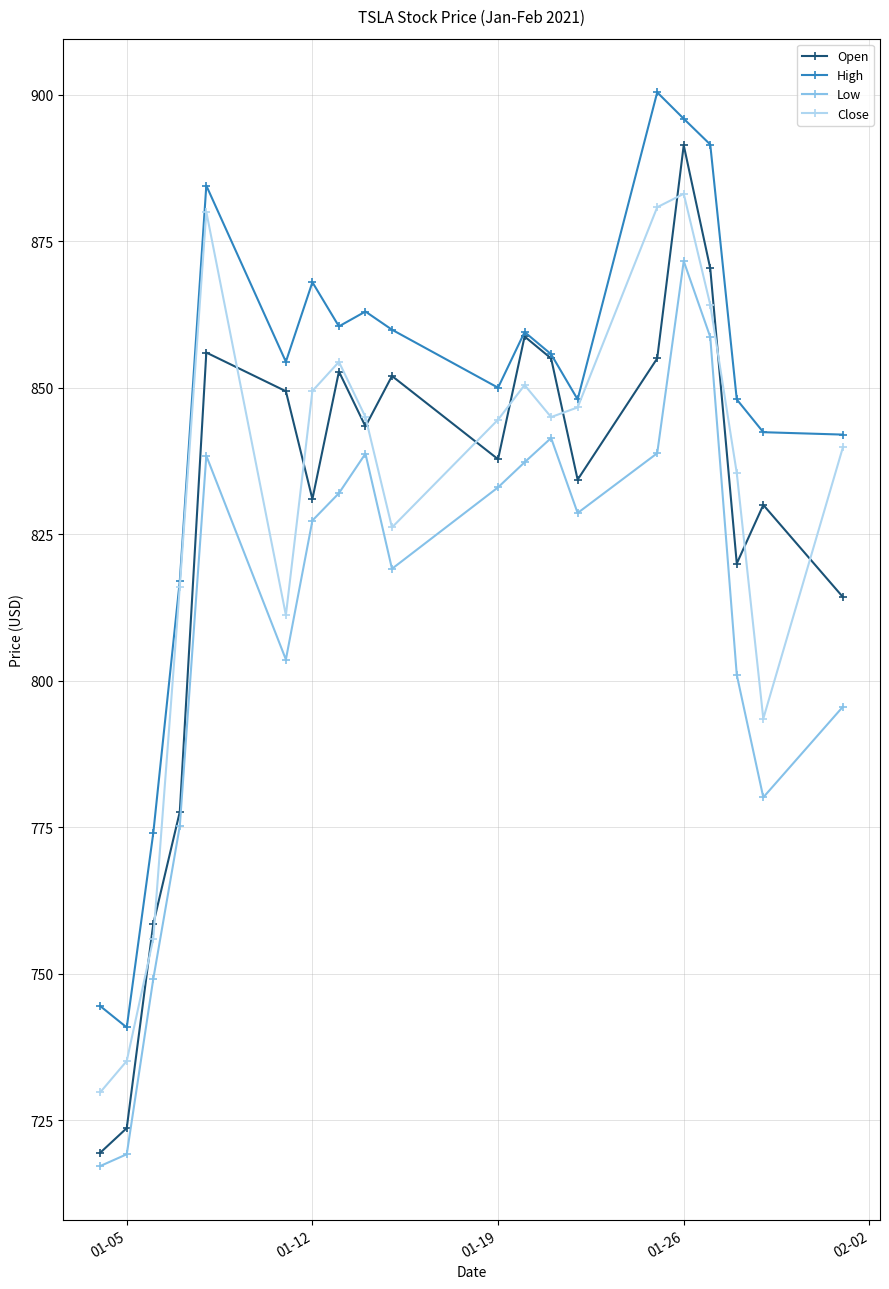

Which series has the widest spread of values?

Open